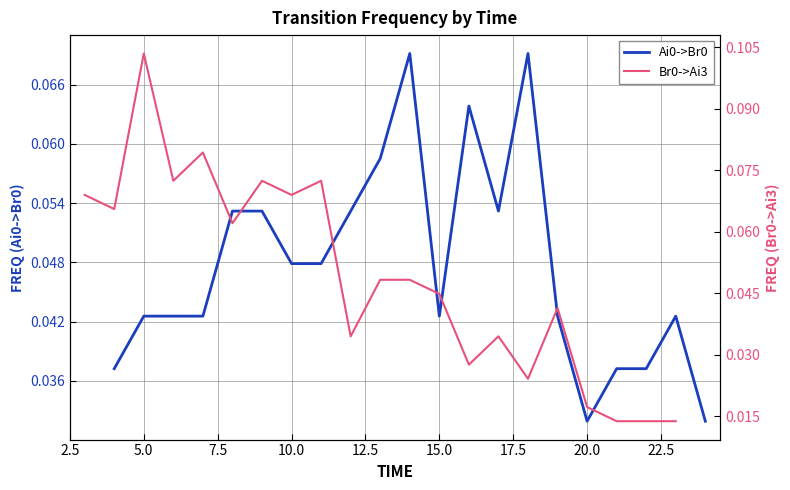

In Ai0->Br0, how many points are lower than both neighbors (excluding endpoints)?

3